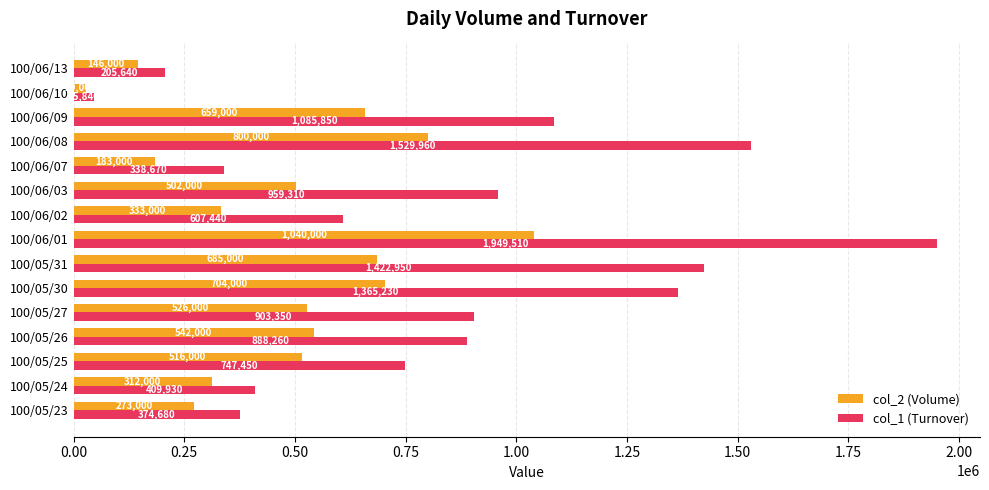

Where is col_1 (Turnover) nearest to the value 997675?

100/06/03